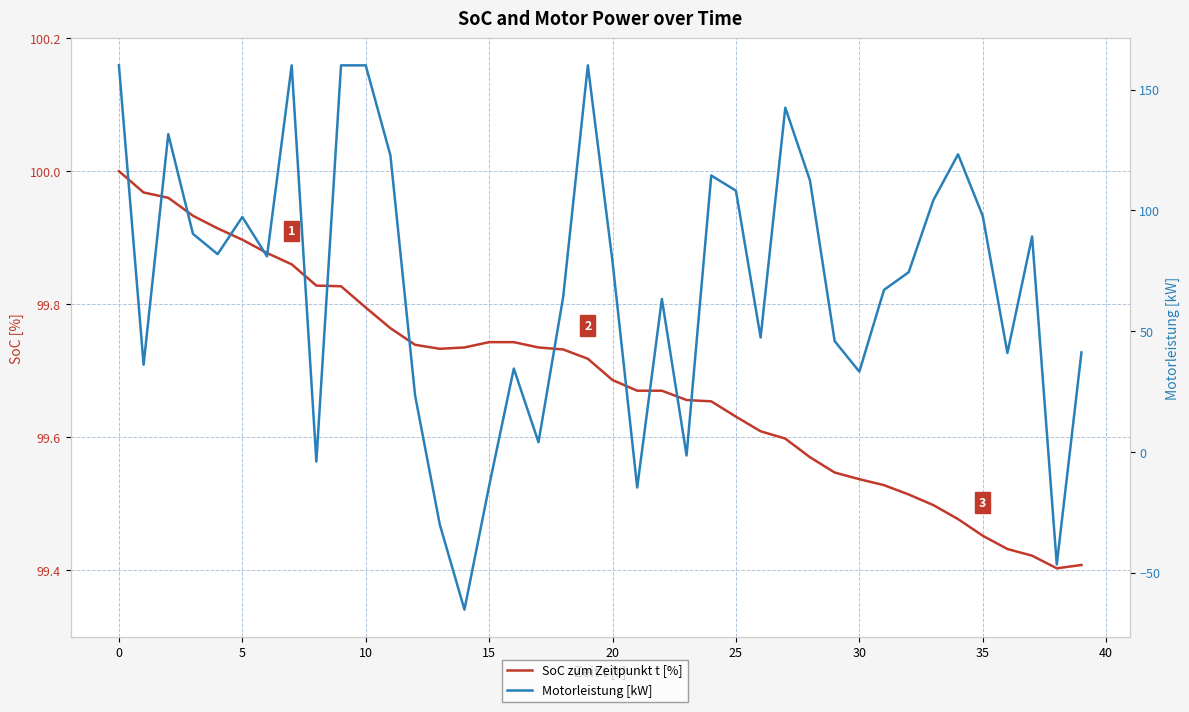

At how many categories does at least one series exceed 11?

40